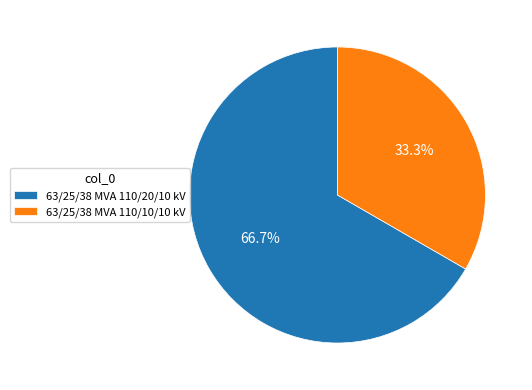

Approximately how many times larger is the value at 63/25/38 MVA 110/20/10 kV compared to 63/25/38 MVA 110/10/10 kV?

2.0